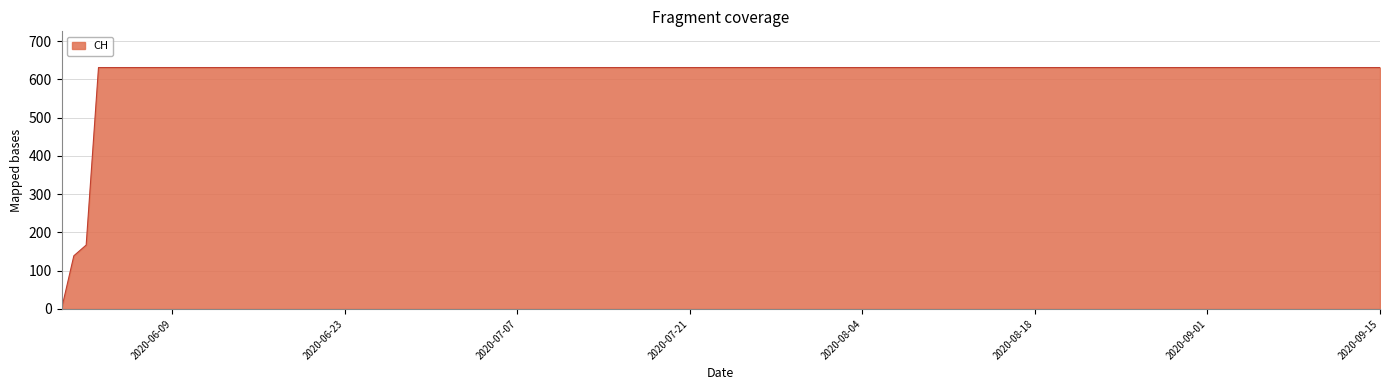

What is the difference between the maximum and minimum values?

631